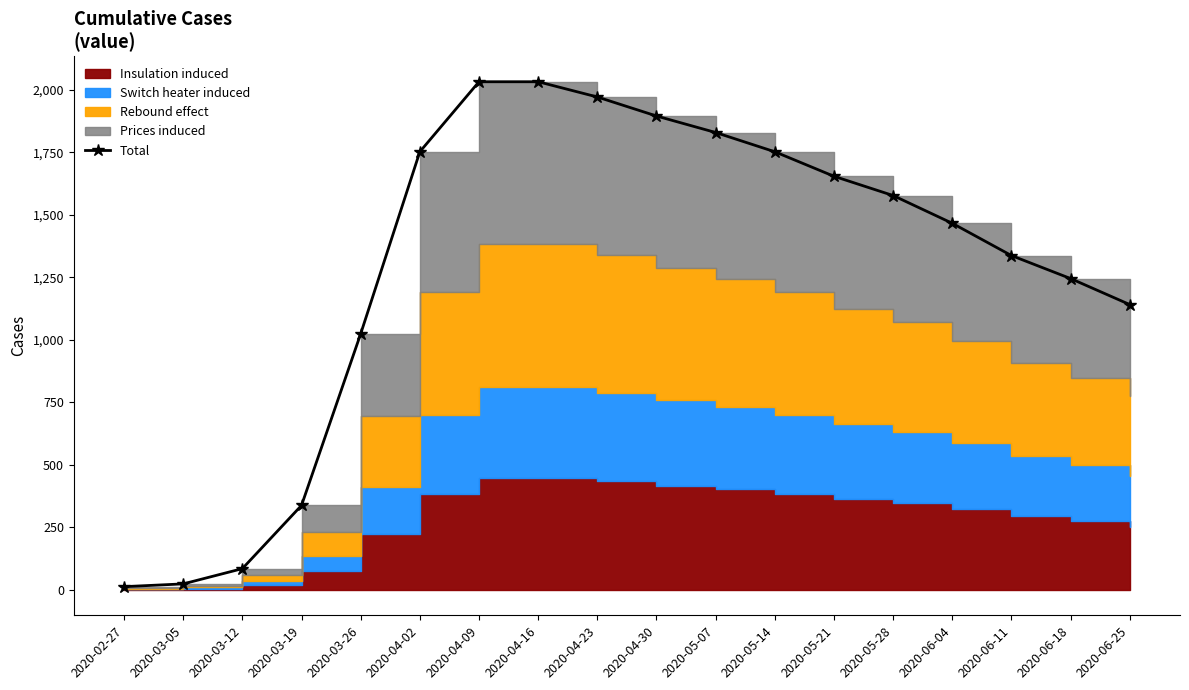

What is the change in value from 2020-03-19 to 2020-06-11?

+999